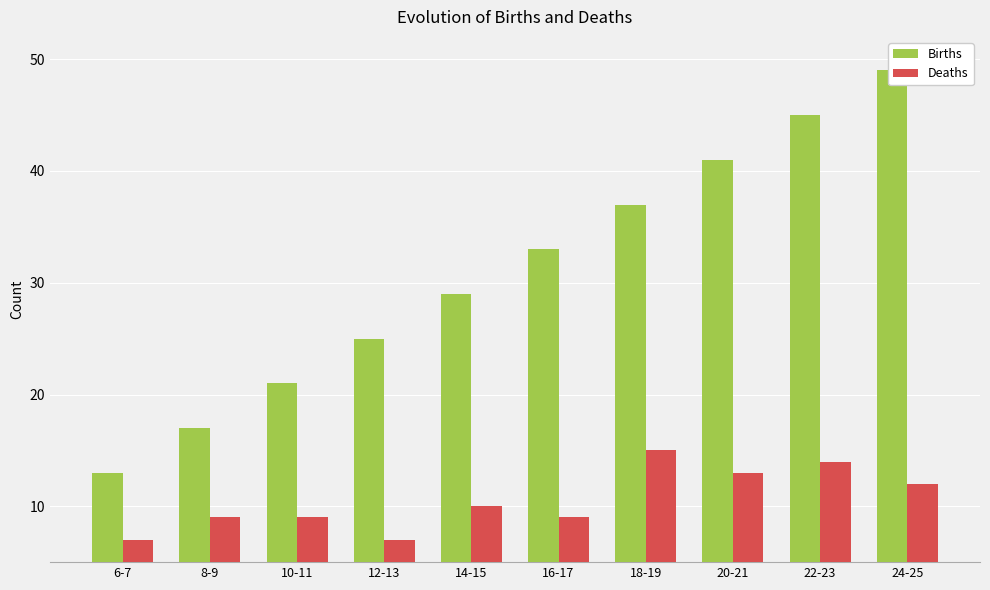

What is the lowest value of the Deaths series?

7